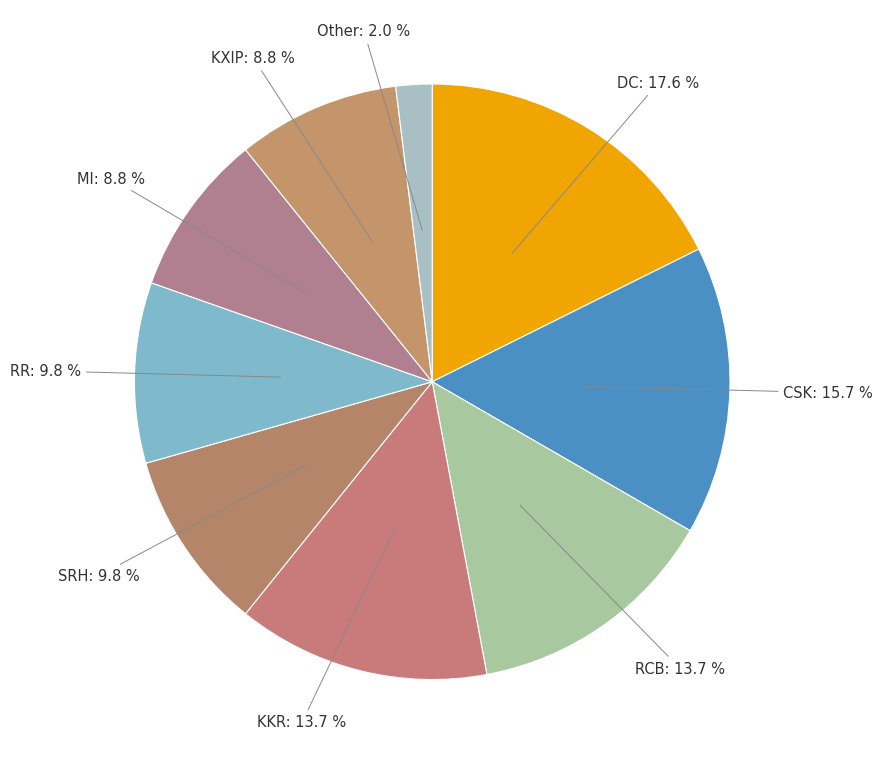

To the nearest percent, what is the average slice percentage?

11%